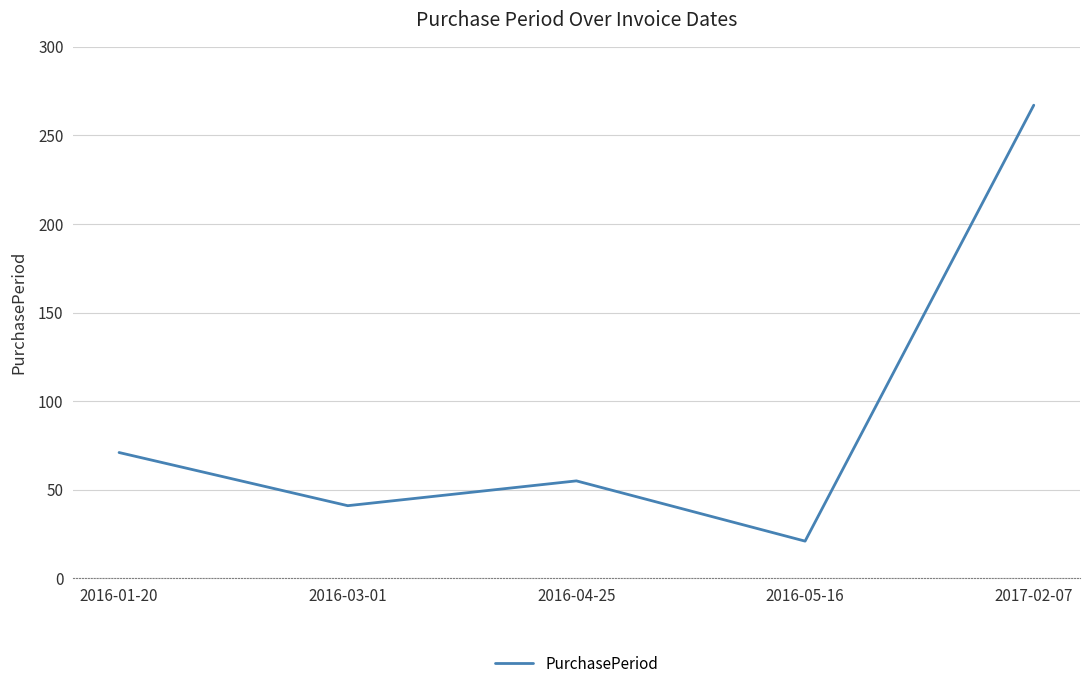

How many lines are shown in the chart?

1